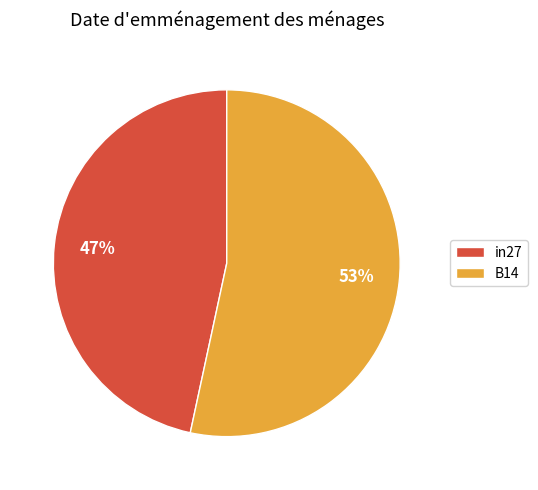

Which category has the smallest portion of the pie?

in27